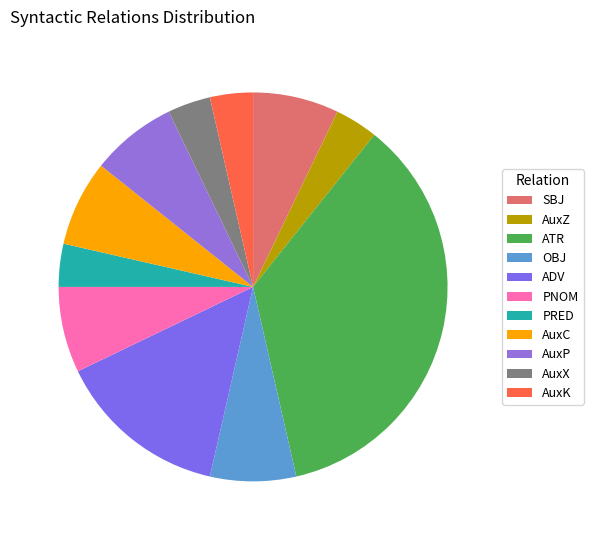

Count the number of slices in the pie.

11